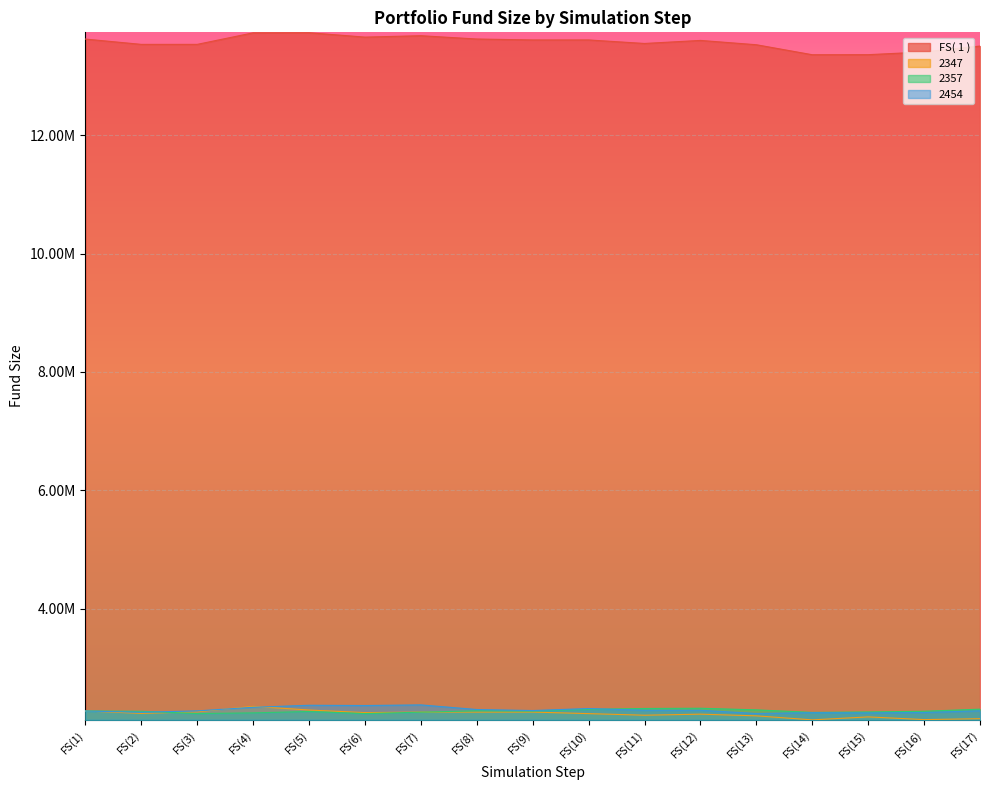

Which series has the largest total across all categories?

FS( 1 )